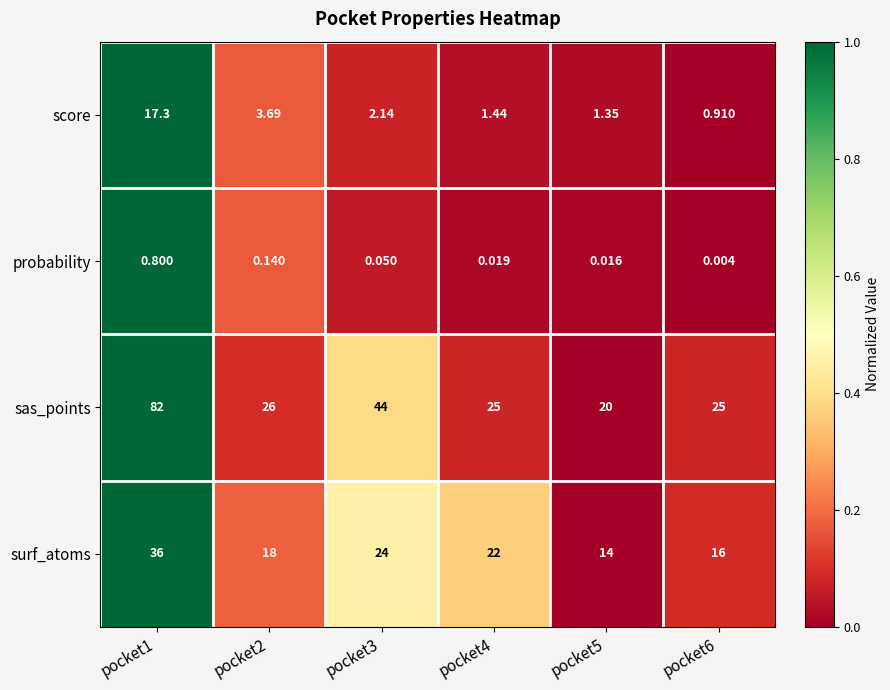

At which category is the sum across all series the highest?

pocket1